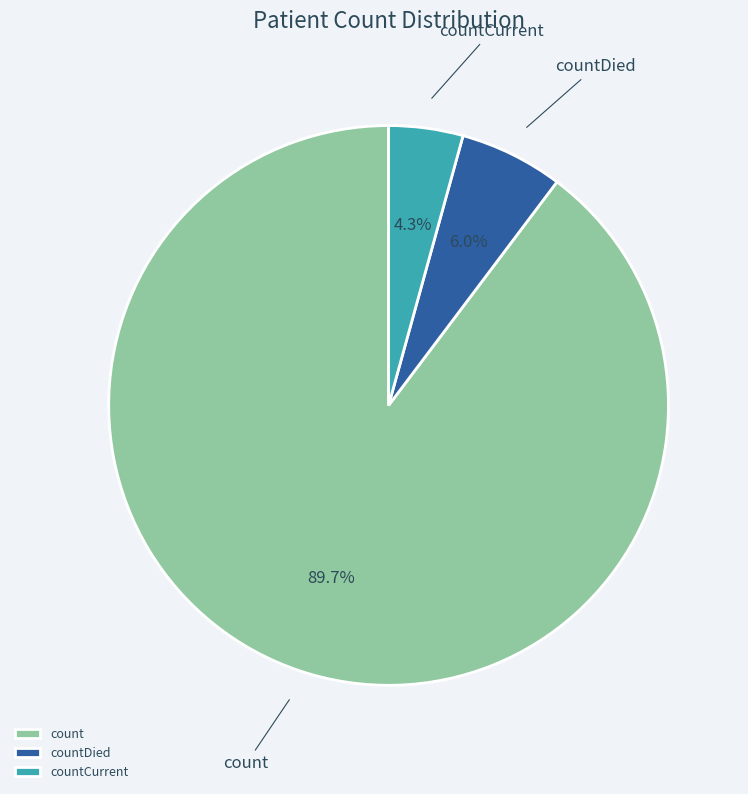

To the nearest percent, what is the difference between the largest and smallest slice percentages?

85%